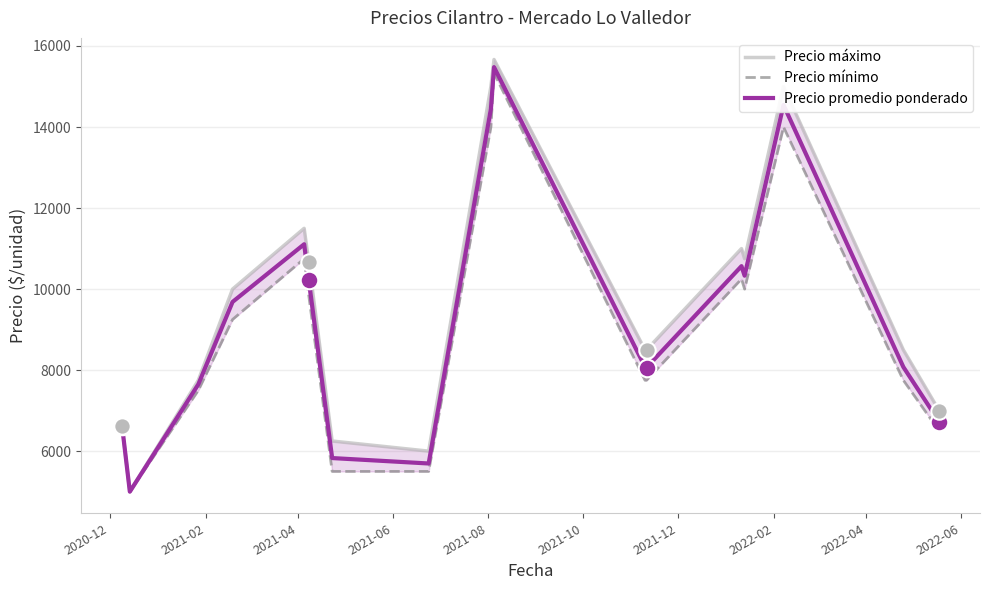

What is the minimum value for Precio promedio ponderado?

5000.0